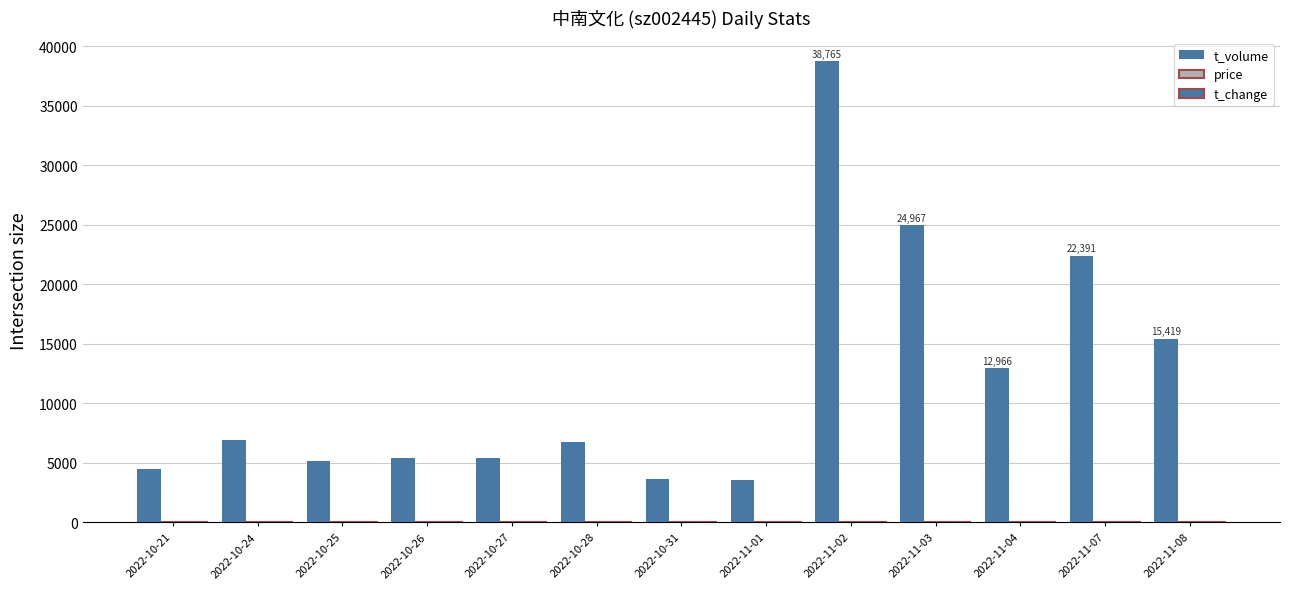

At 2022-11-08, list the series in order from largest to smallest.

t_volume, t_change, price